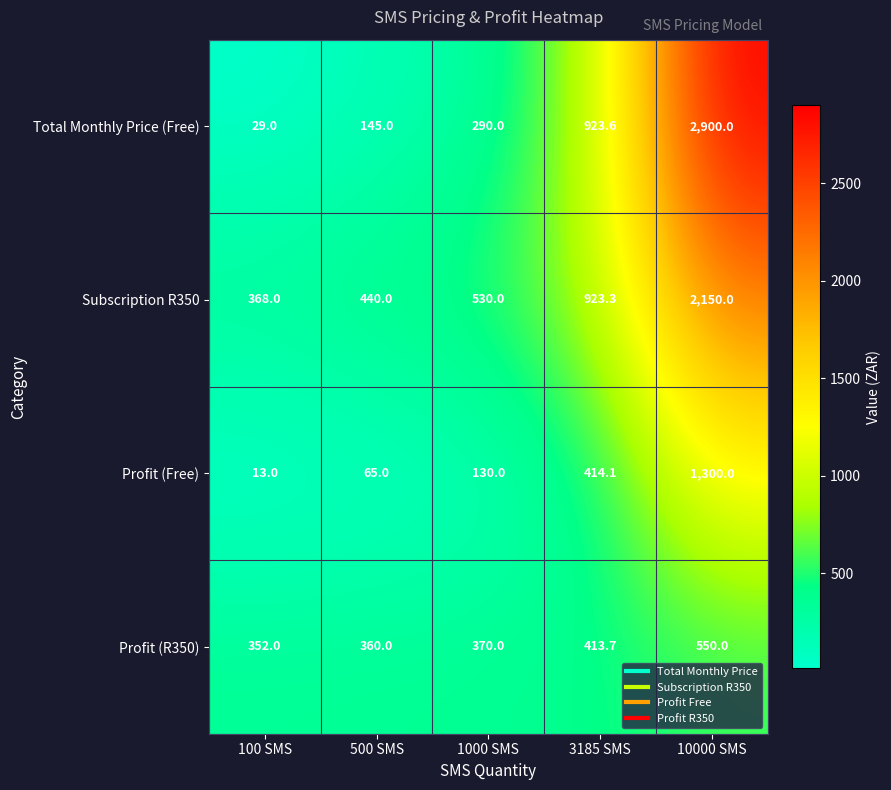

Which series has the widest spread of values?

Total Monthly Price (Free)